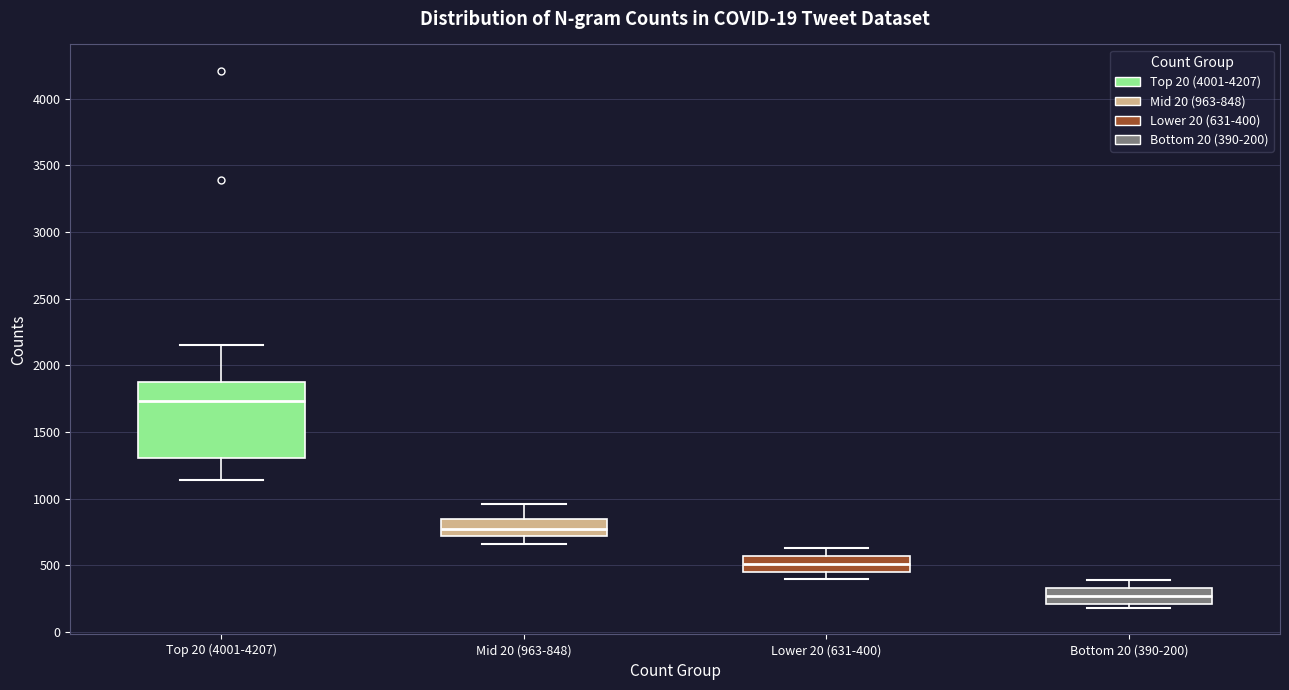

Which box is the tallest, from its lower edge to its upper edge?

Top 20 (4001-4207)